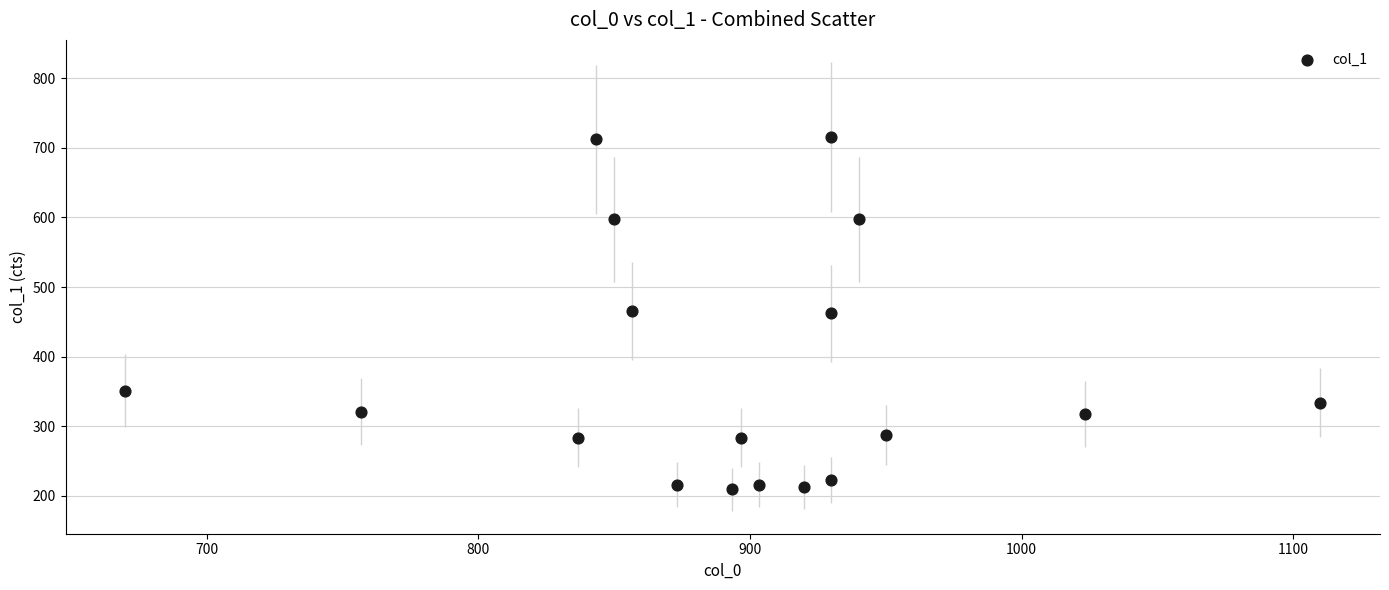

What is the range of X values (max minus min)?

440.0